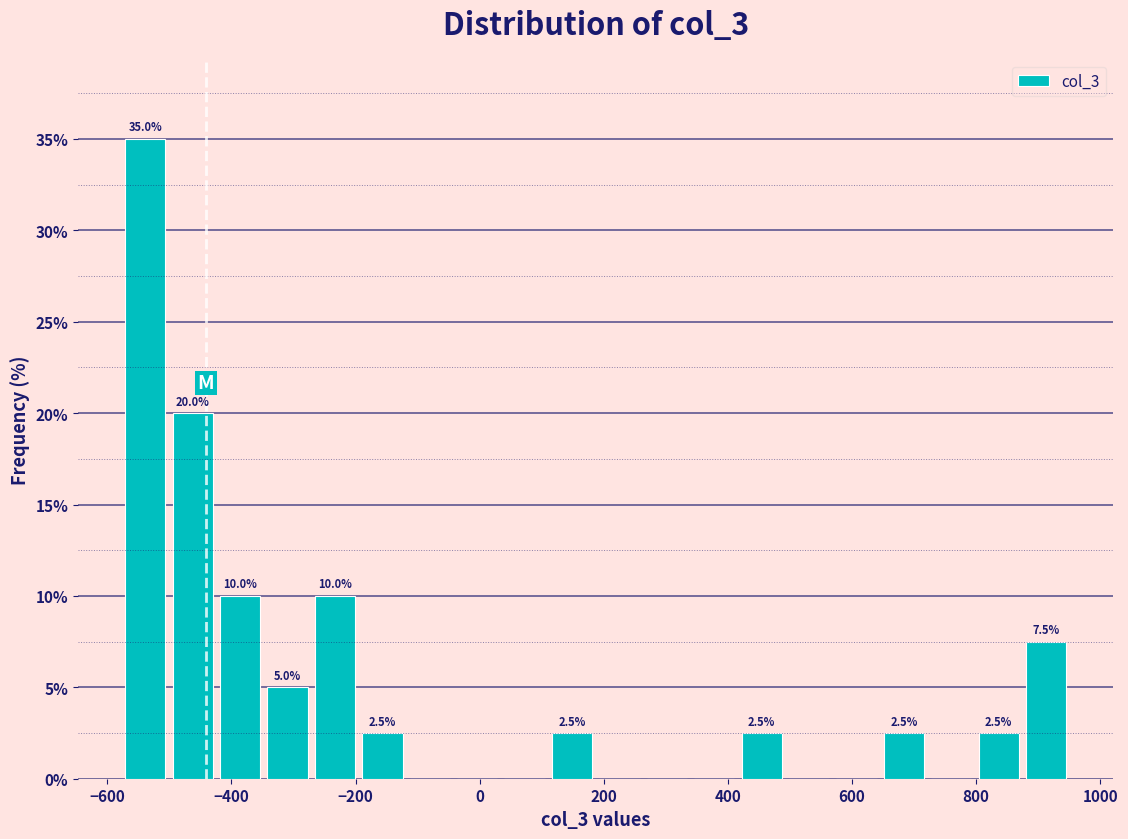

Around what value on the x-axis is the tallest bar? Give the approximate position of its centre, as read against the axis.

-540